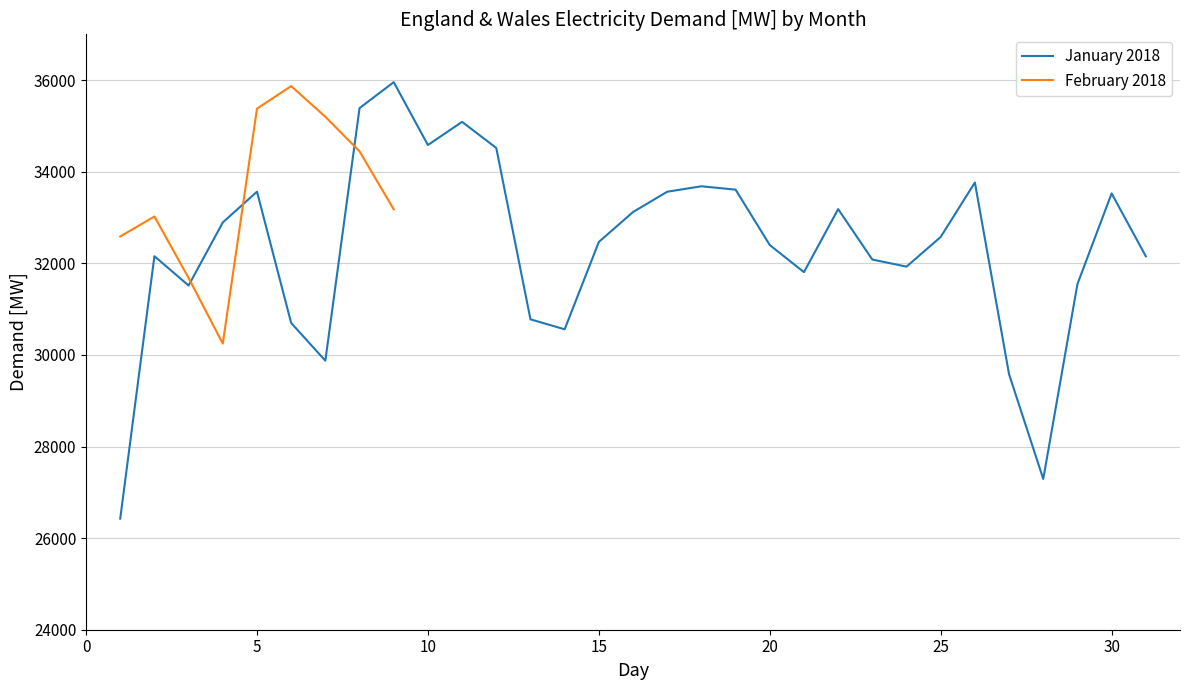

Does the chart display data point markers on the line(s)?

No